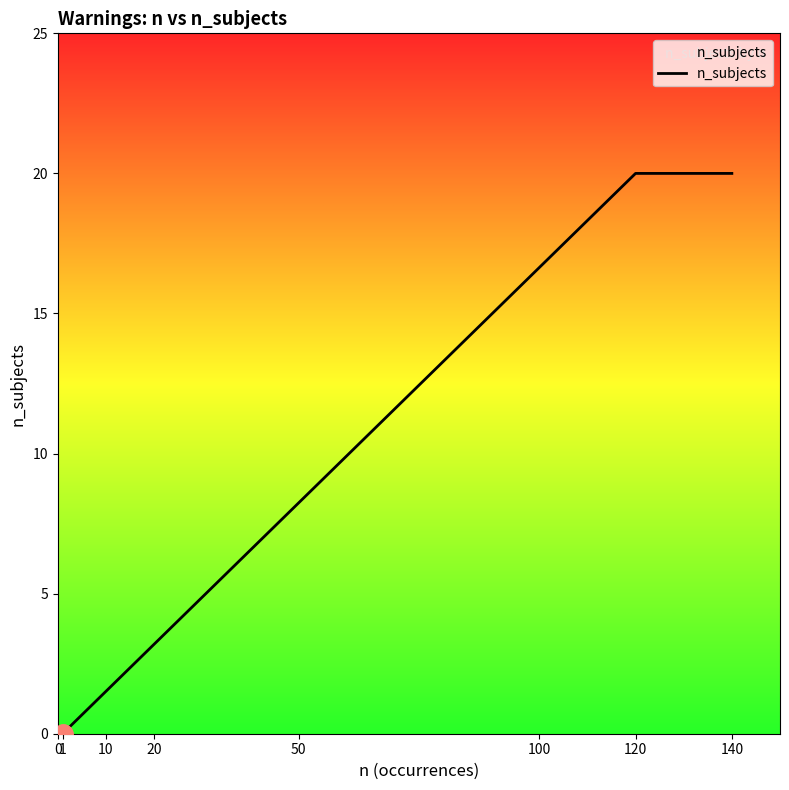

How many series are shown in this chart?

1